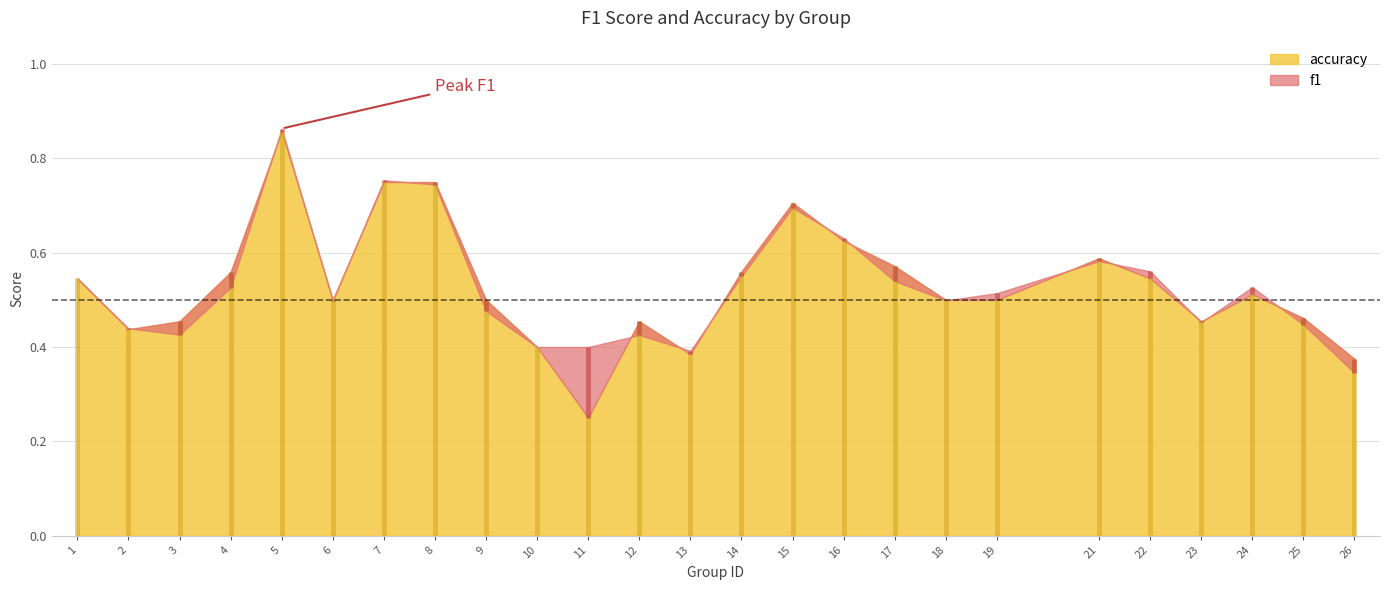

How many lines are shown in the chart?

2